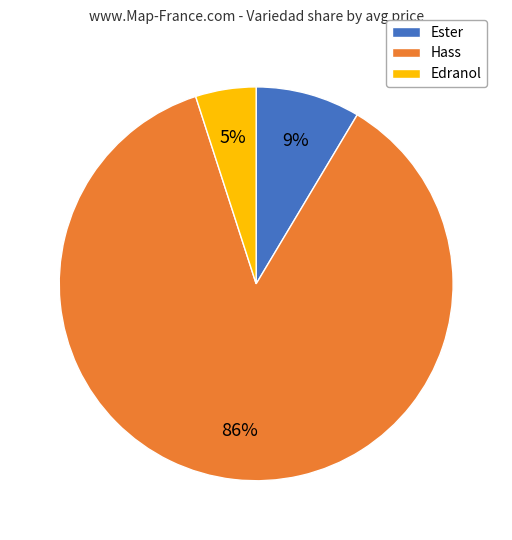

What percentage is the Edranol slice, to the nearest percent?

5%